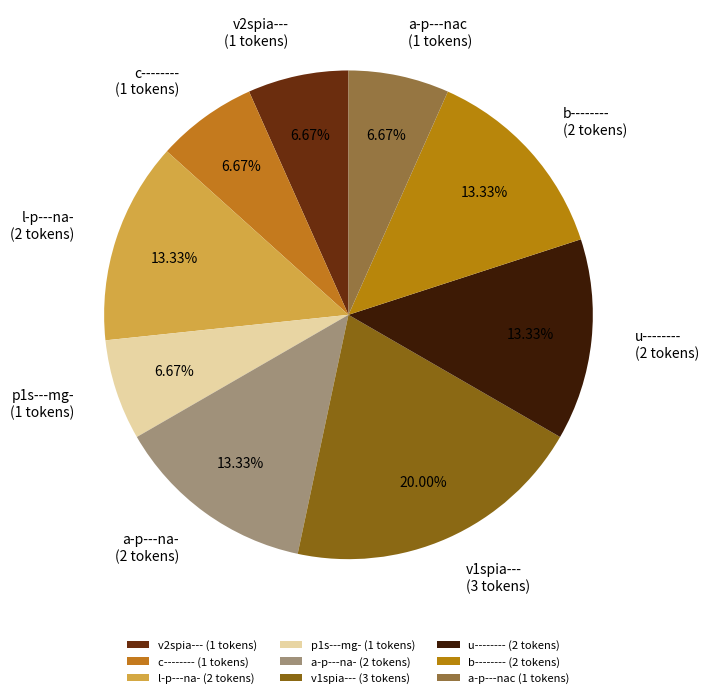

Count the number of slices in the pie.

9